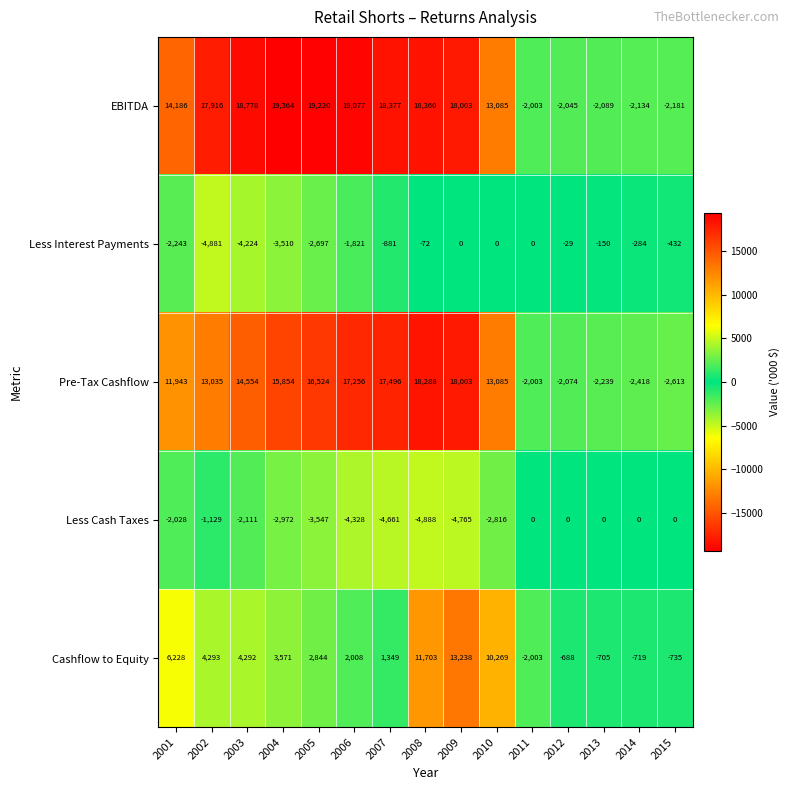

Which category has the highest value across all series?

2004